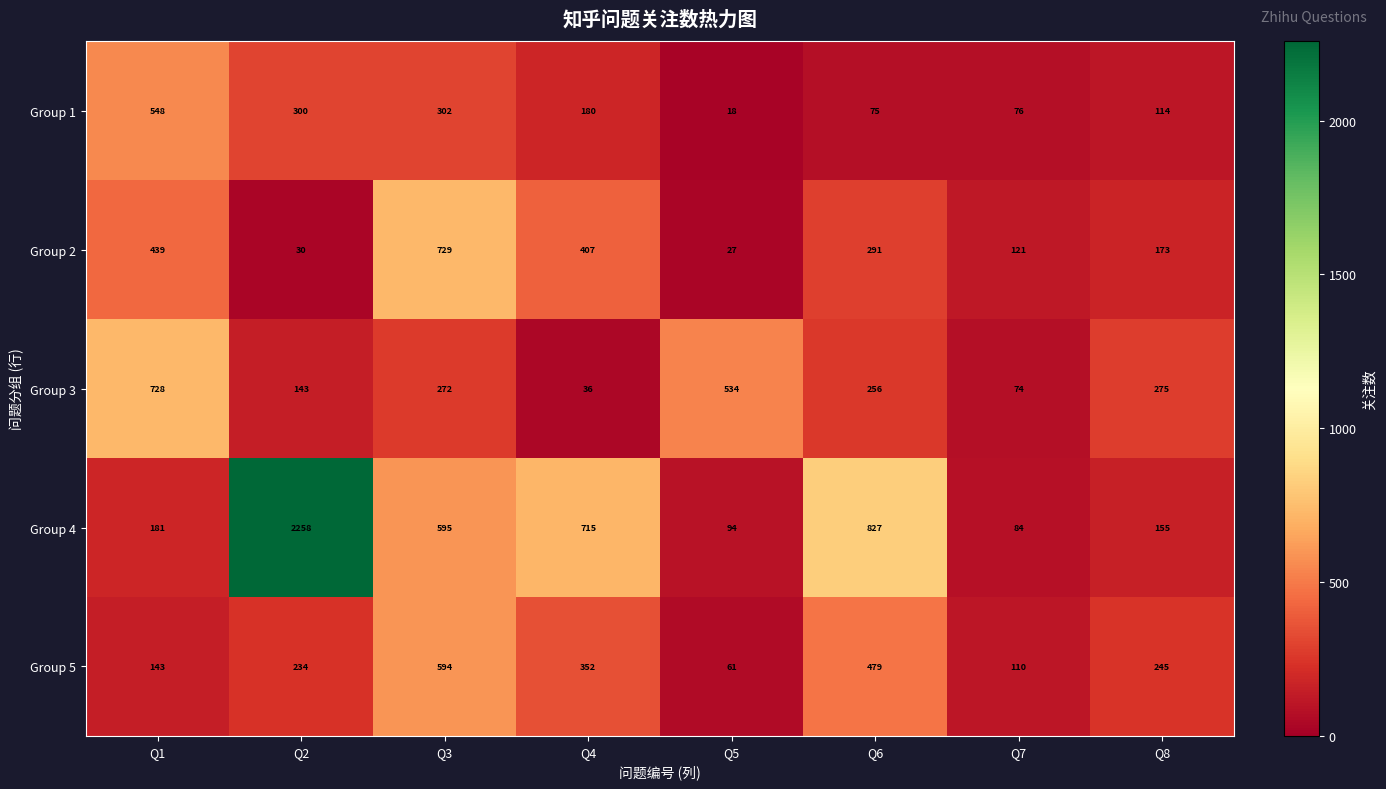

At which label is Group 3 closest to 382?

Q8